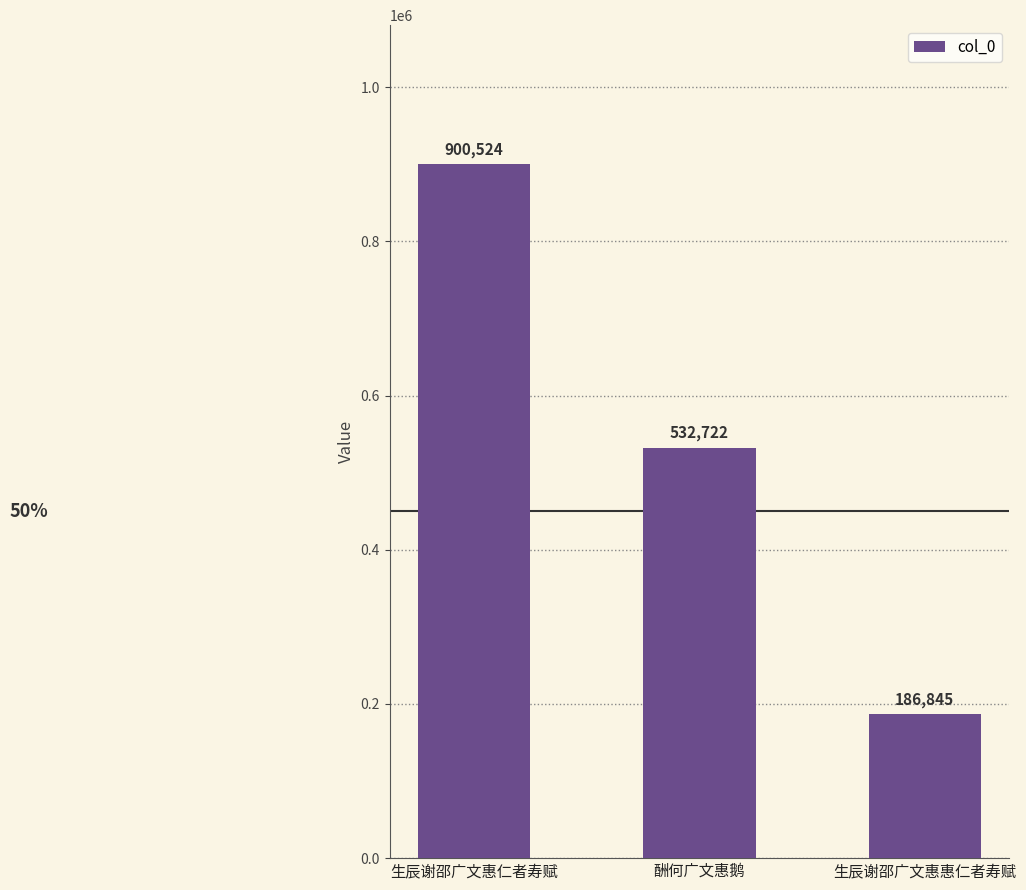

At which category does the chart reach its peak across all series?

生辰谢邵广文惠仁者寿赋